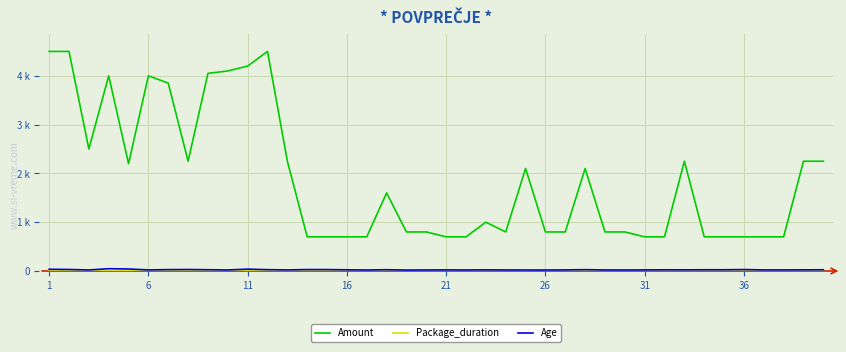

What is the maximum value shown in the chart?

4500